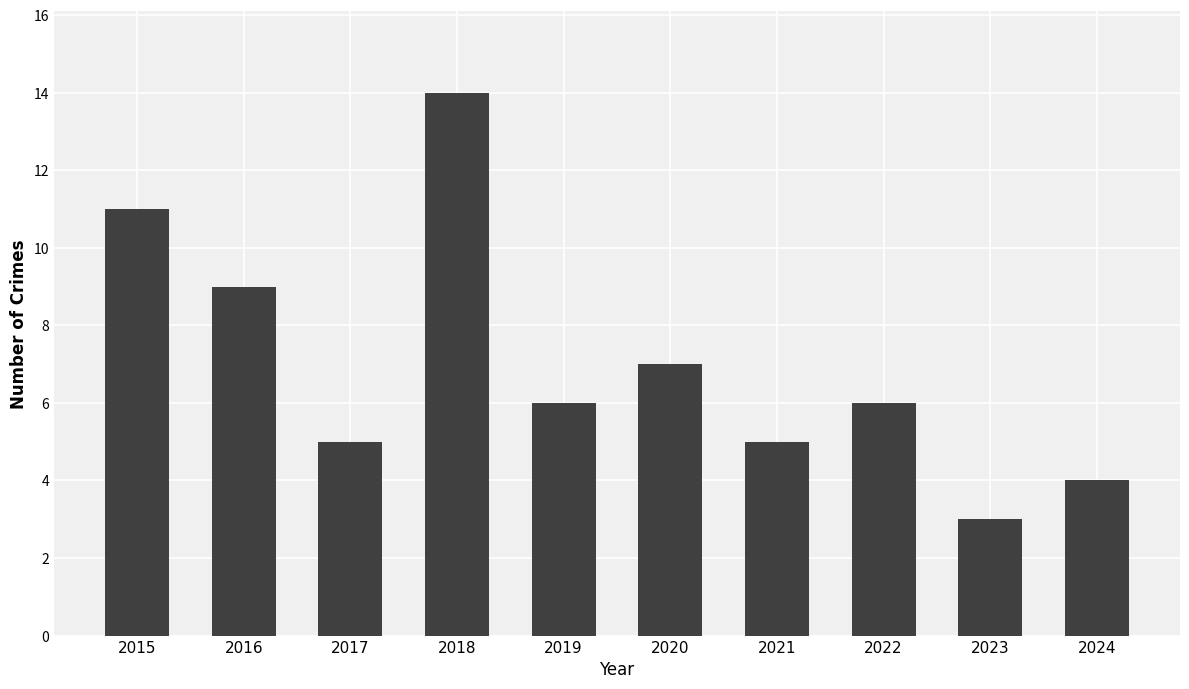

What is the ratio of the value at 2023 to the value at 2021?

0.6